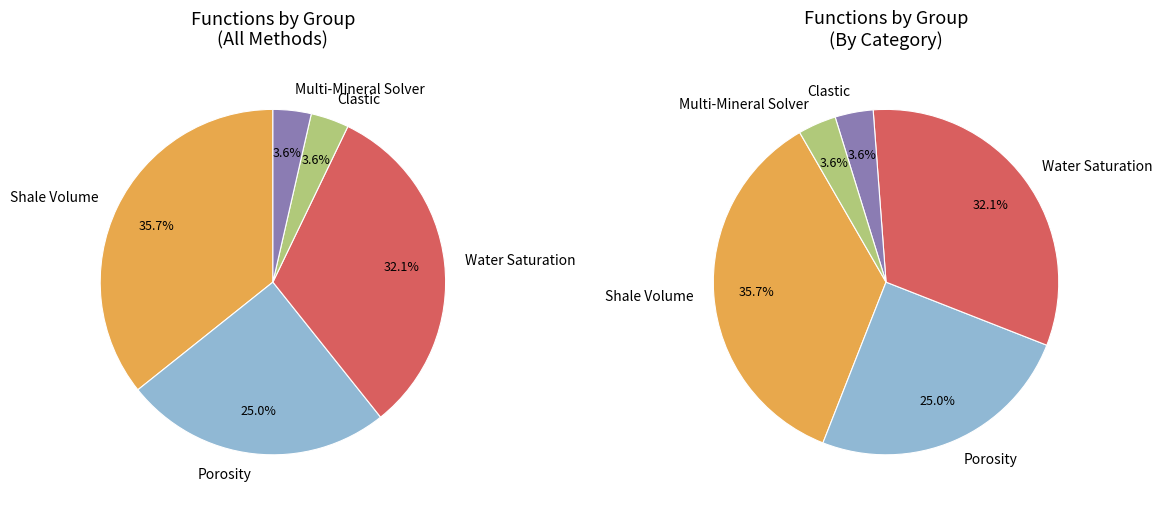

Is the sum of Water Saturation and Clastic greater than half?

No